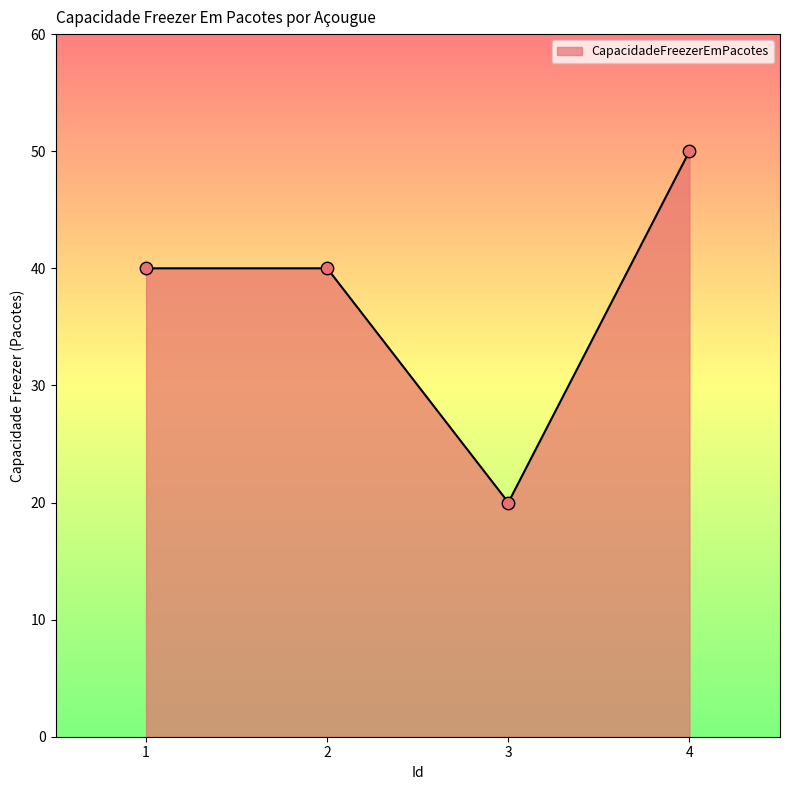

Approximately how many times larger is the value at 1 compared to 2?

1.0